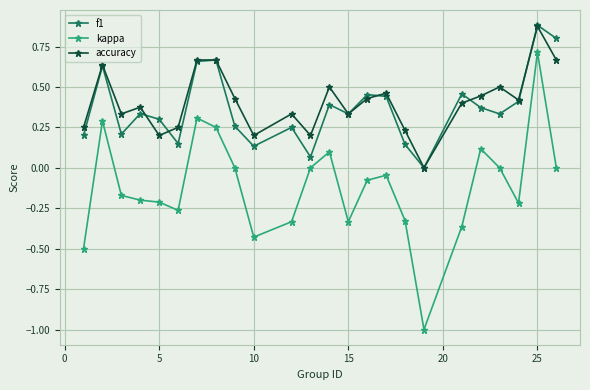

In accuracy, how many points are lower than both neighbors (excluding endpoints)?

7